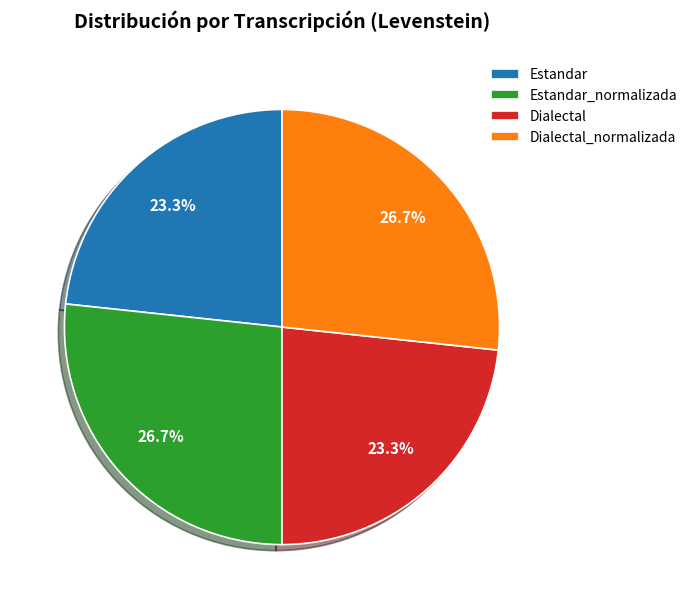

What is the ratio of the value at Dialectal_normalizada to the value at Dialectal?

1.1